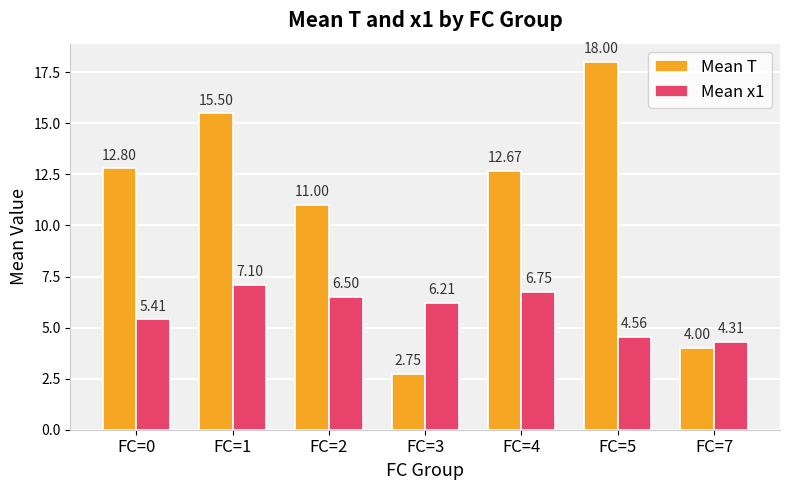

How many values in the Mean T series are below 12?

3